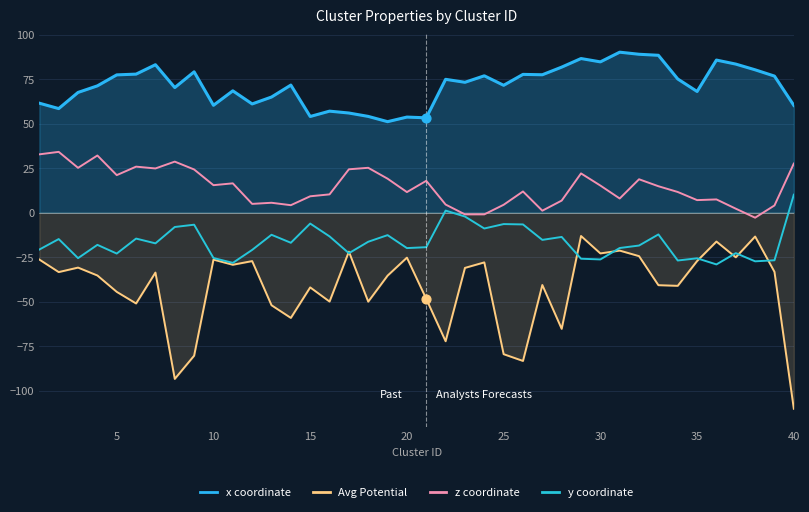

What are all the series names shown in the legend?

x coordinate, Avg Potential, z coordinate, y coordinate